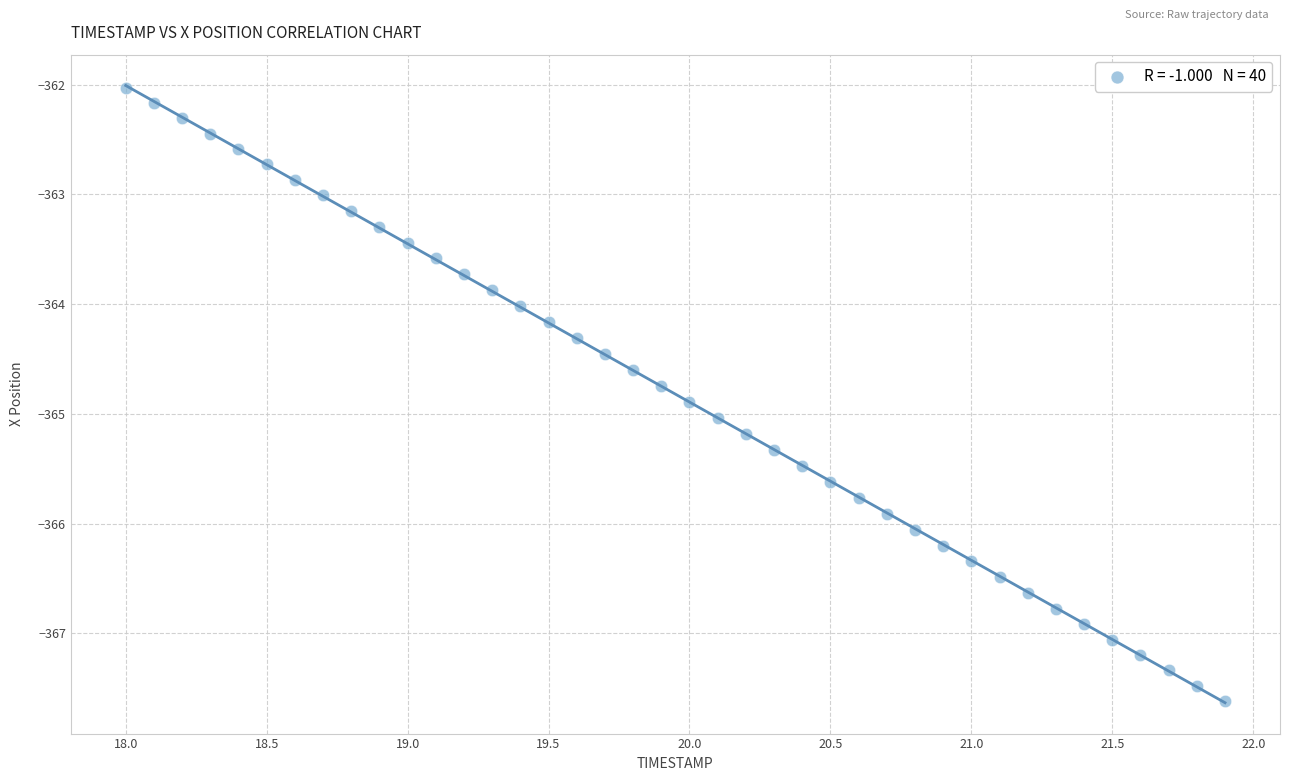

What is the range of Y values (max minus min)?

5.6